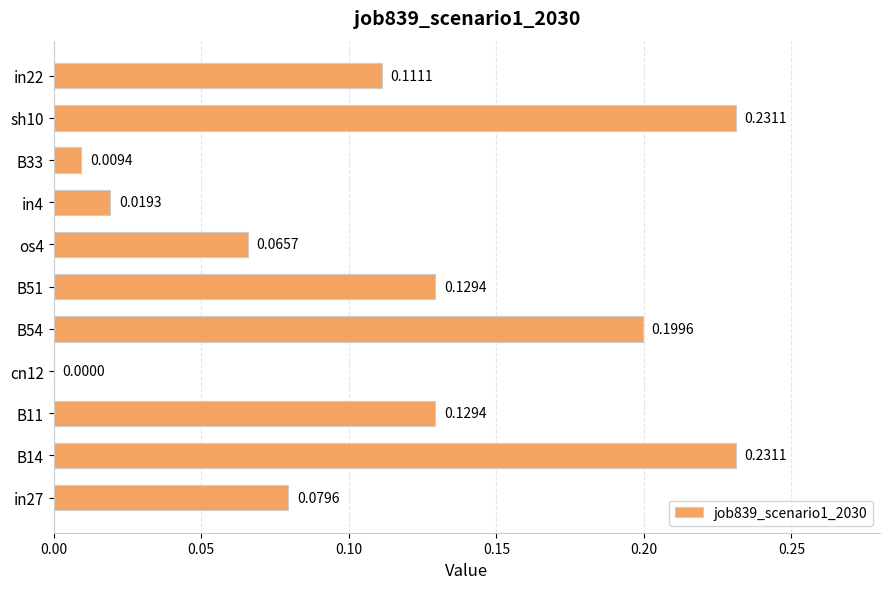

Which has a higher value, cn12 or B33?

B33